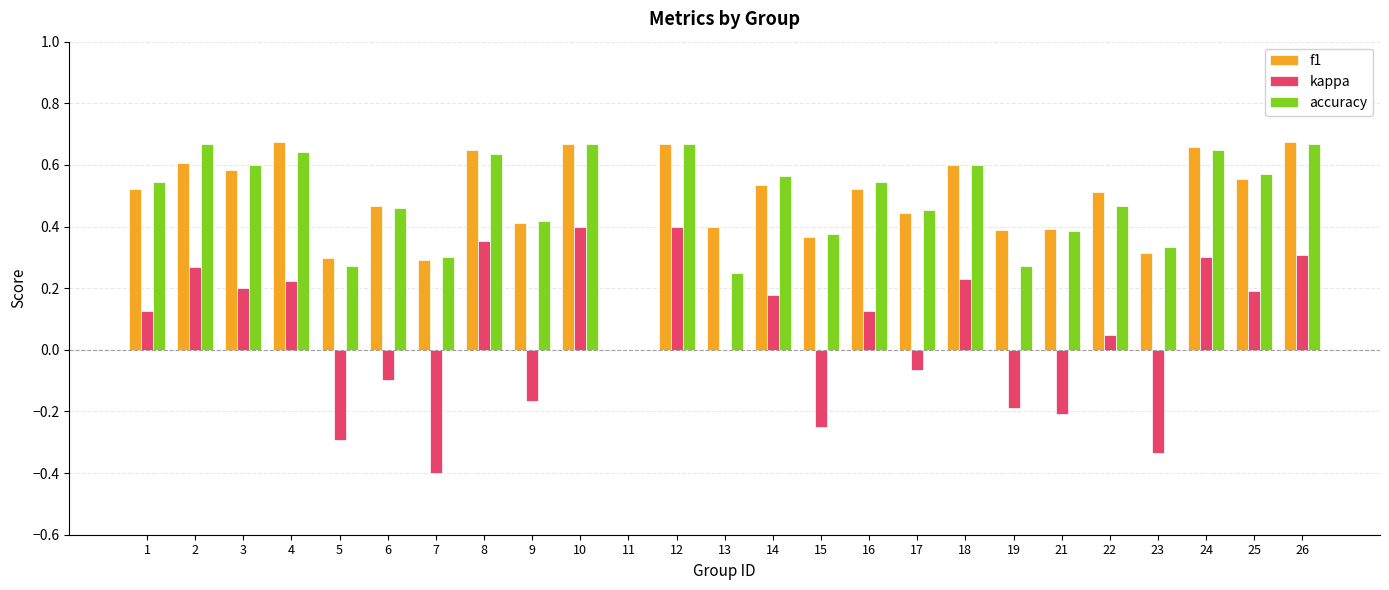

What are all the series names shown in the legend?

f1, kappa, accuracy